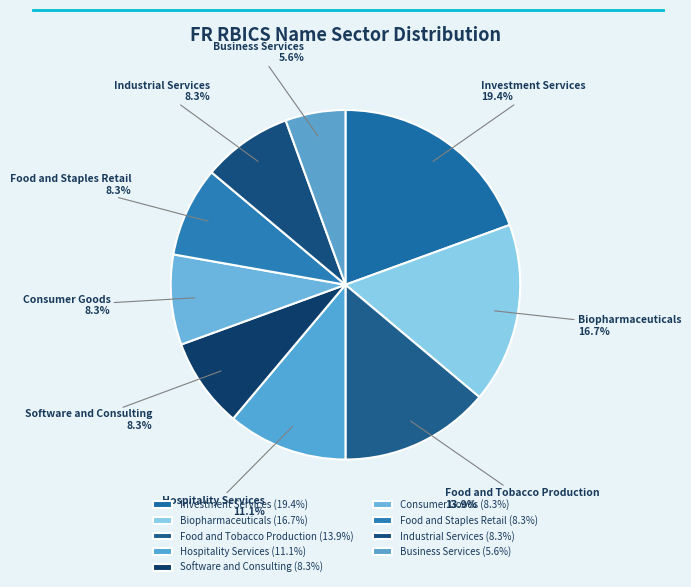

Which has a higher value, Business Services or Consumer Goods?

Consumer Goods